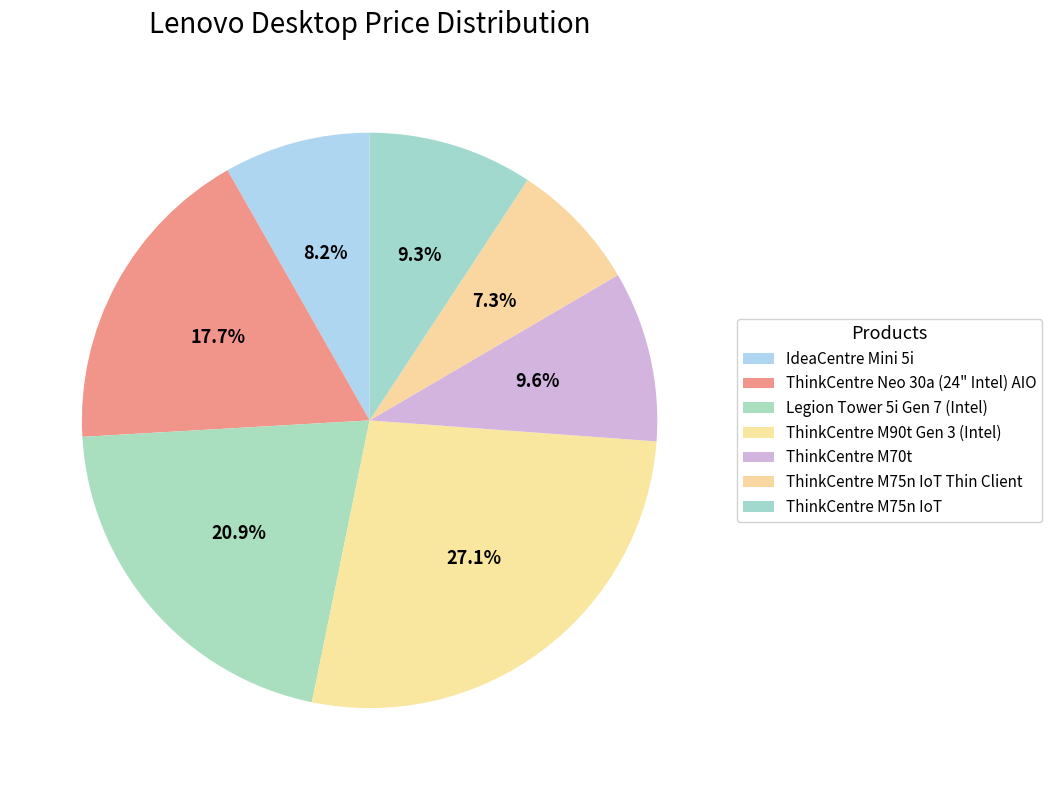

Does ThinkCentre Neo 30a (24" Intel) AIO account for over 50% of the chart?

No